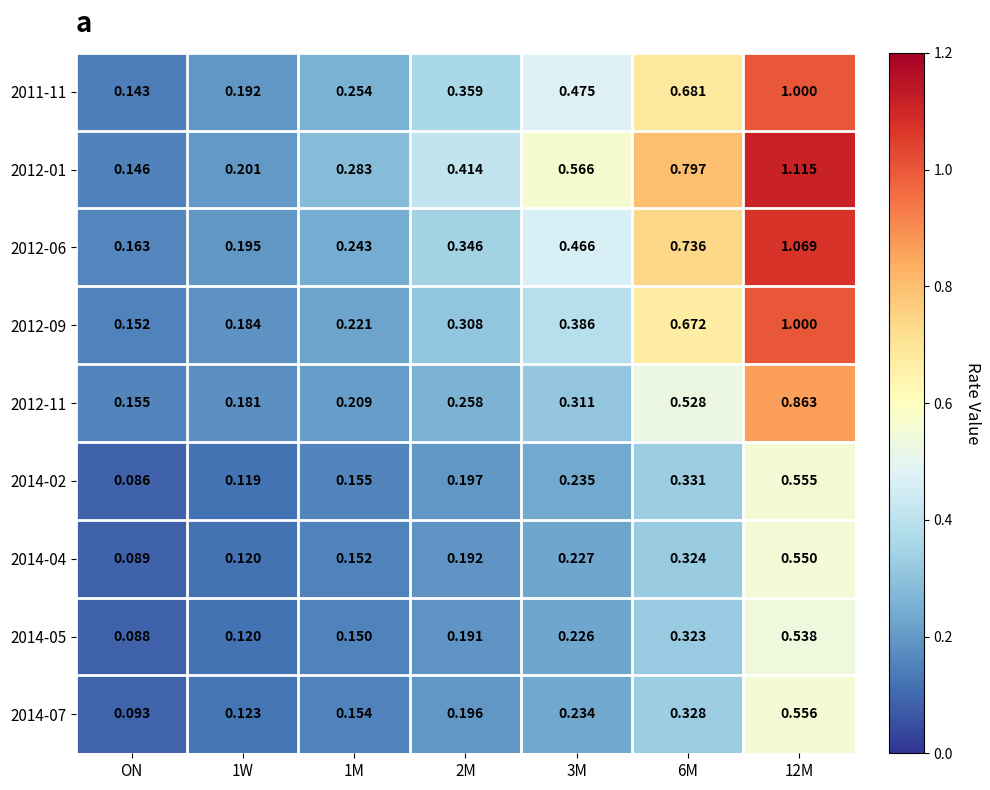

At which label is 2012-09 closest to 0?

ON